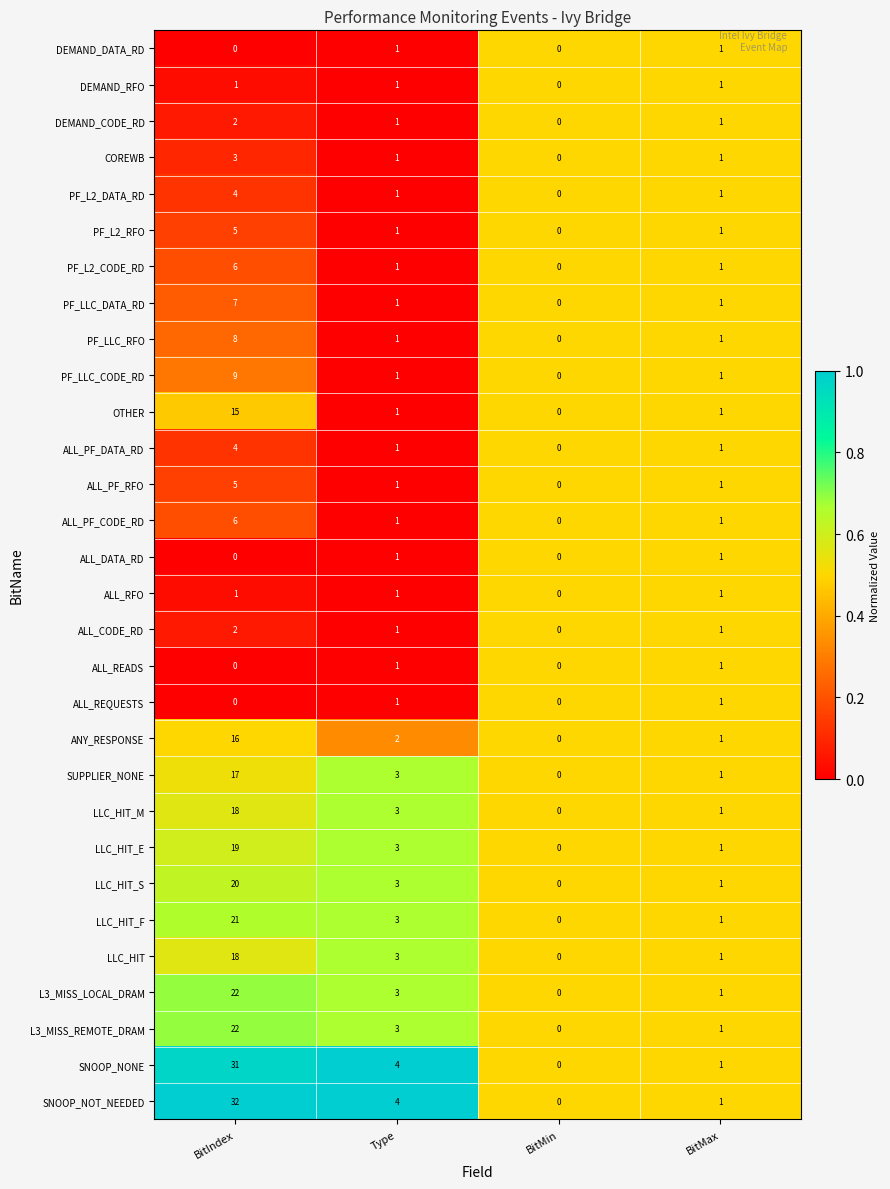

What is the total value across all series at BitIndex?

314